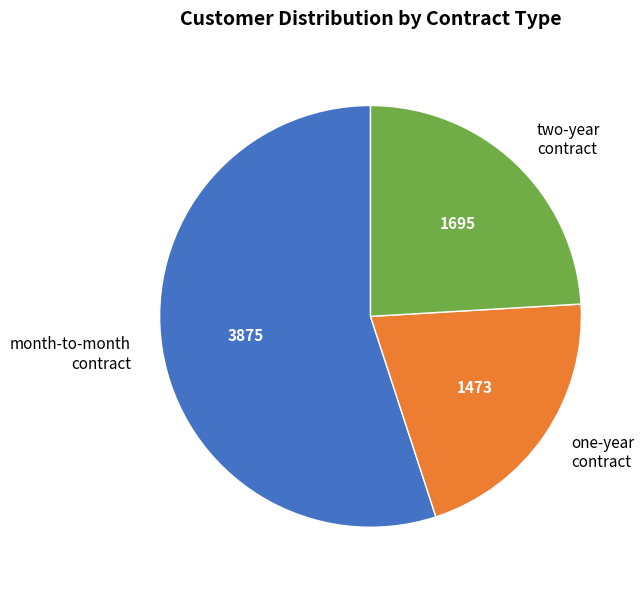

The one-year contract slice represents 21% of the pie. True or false?

True